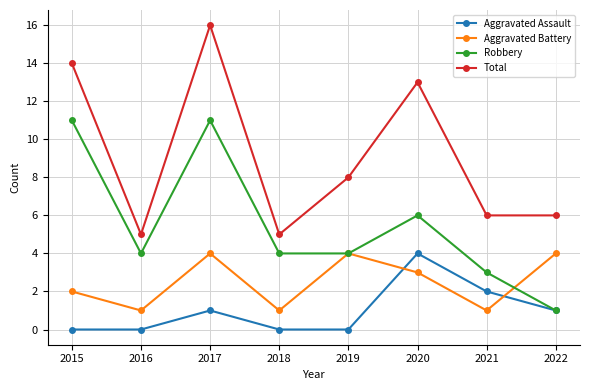

What is the maximum value shown in the chart?

16